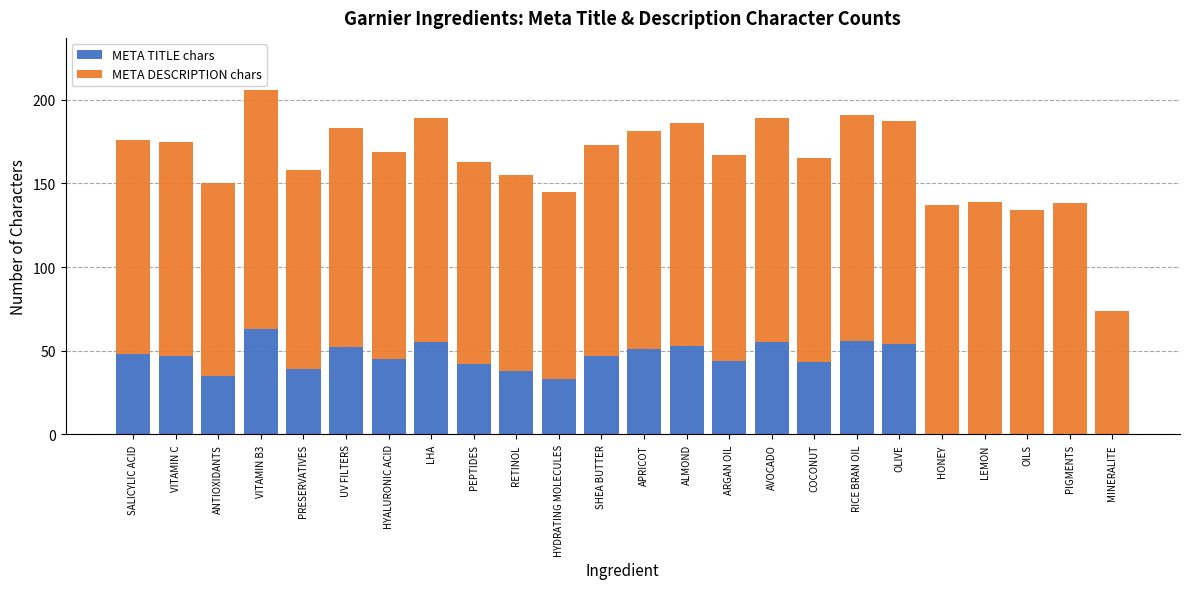

Is it true that META TITLE chars equals 26 at UV FILTERS?

False